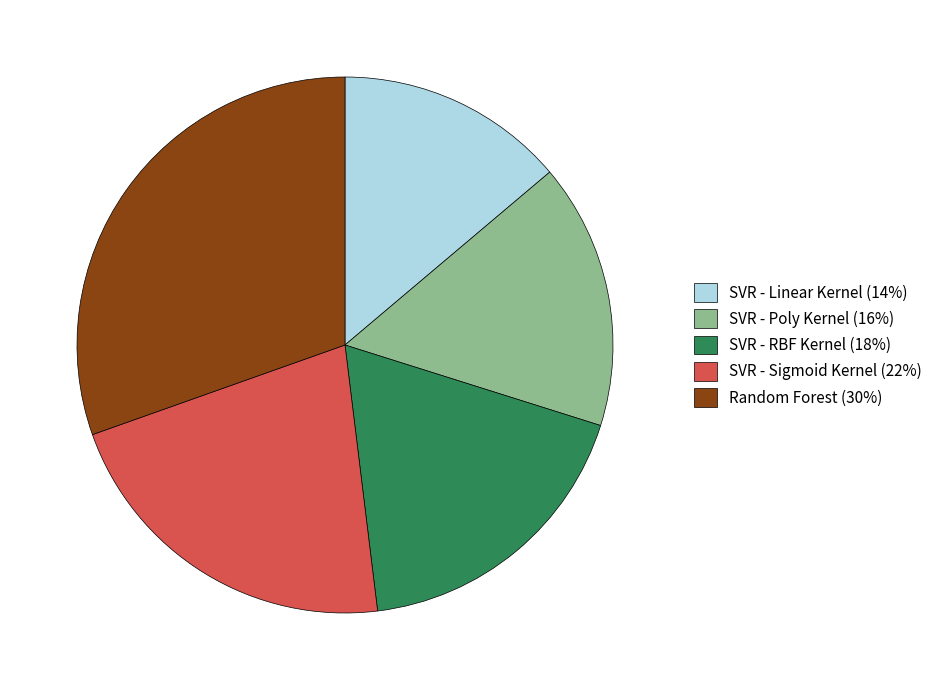

The SVR - Linear Kernel (14%) slice represents 5% of the pie. True or false?

False